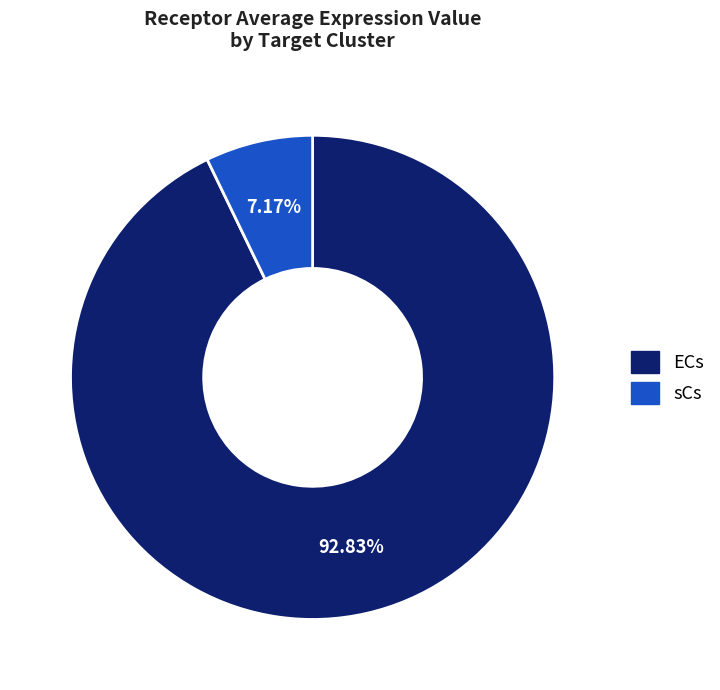

Between ECs and sCs, which is larger?

ECs